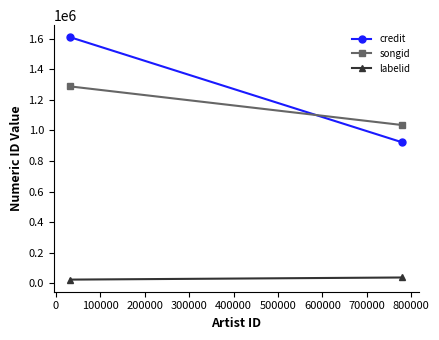

What are all the series names shown in the legend?

credit, songid, labelid